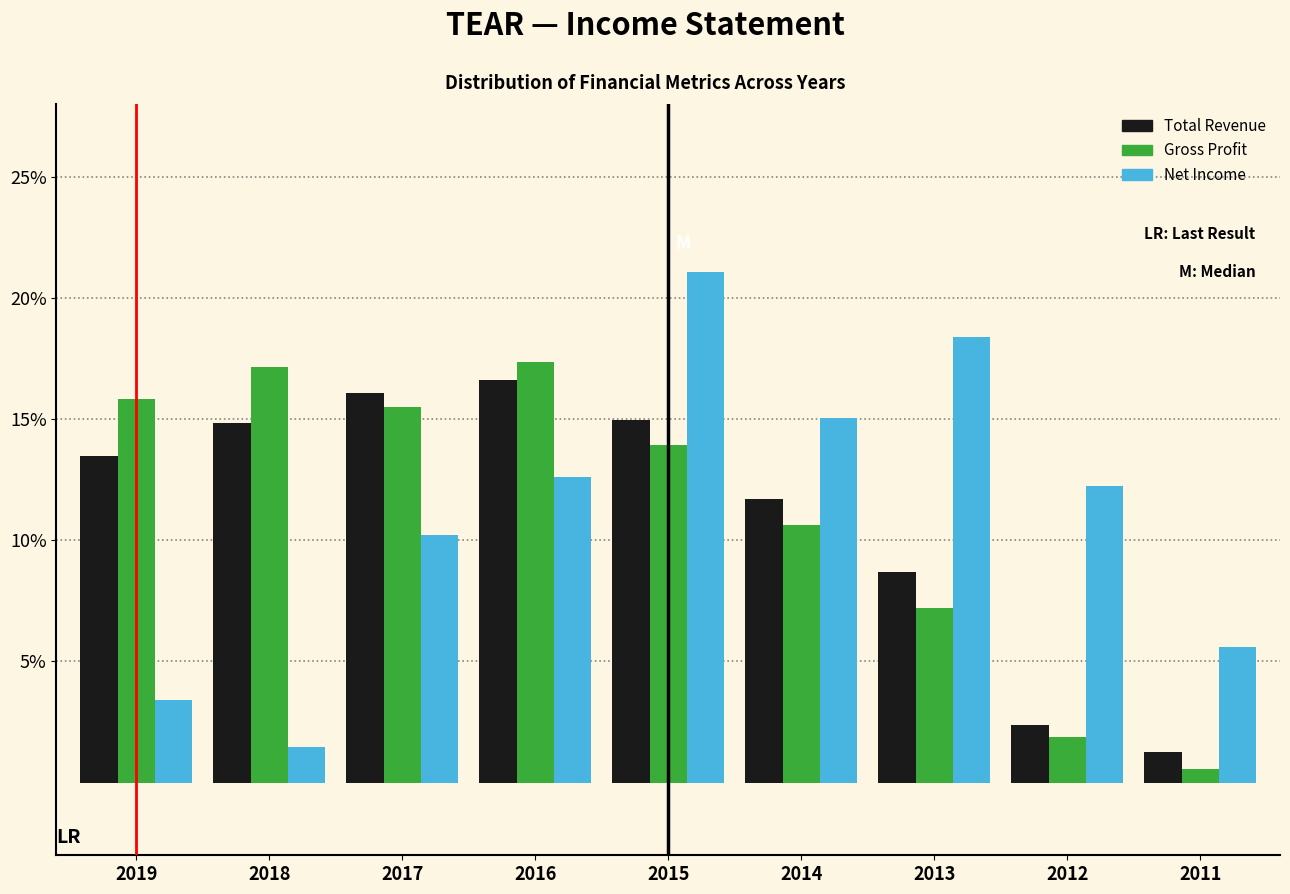

Which category has the highest value across all series?

2015